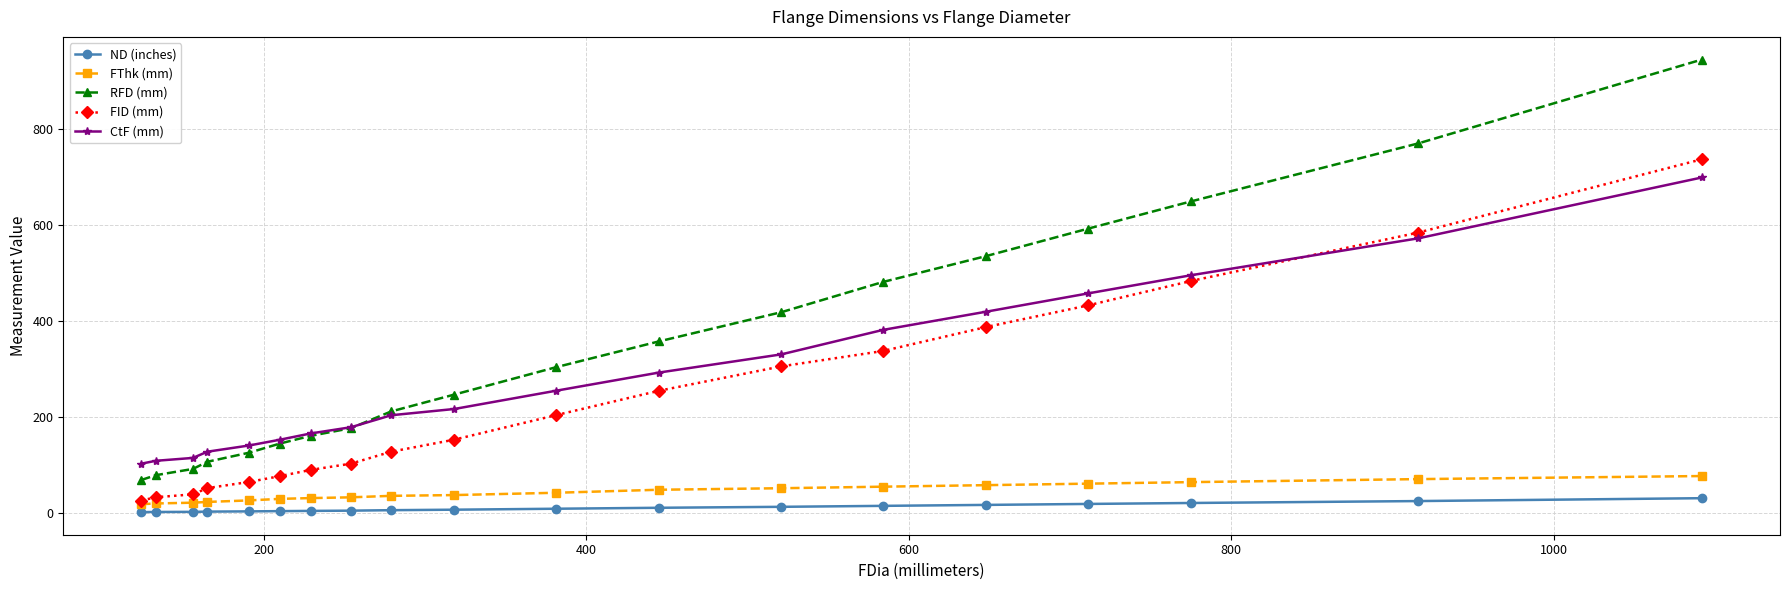

Which series has the largest total across all categories?

RFD (mm)